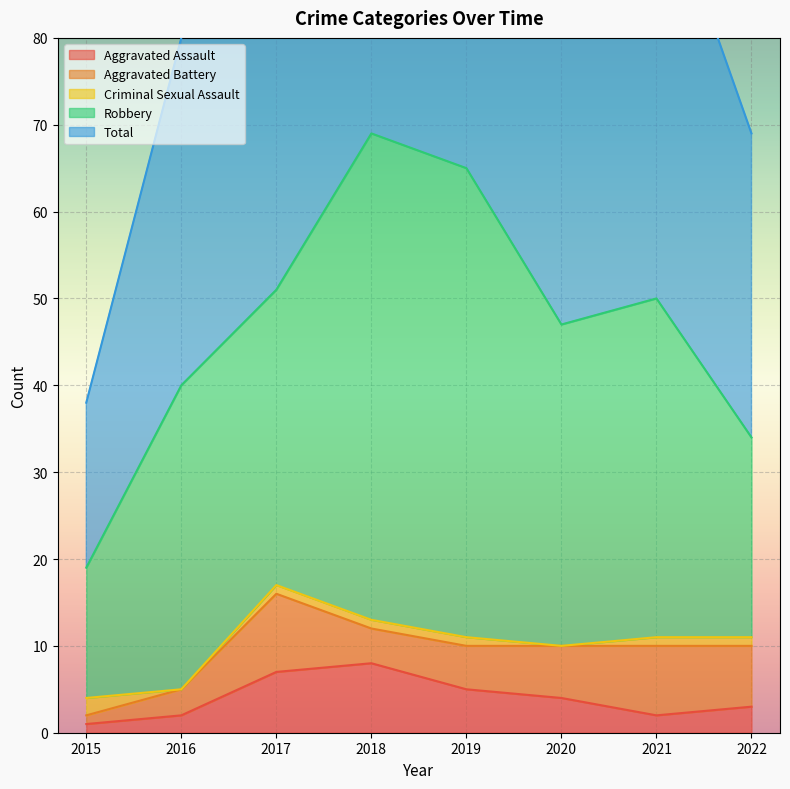

Which category has the lowest value in the Robbery series?

2015